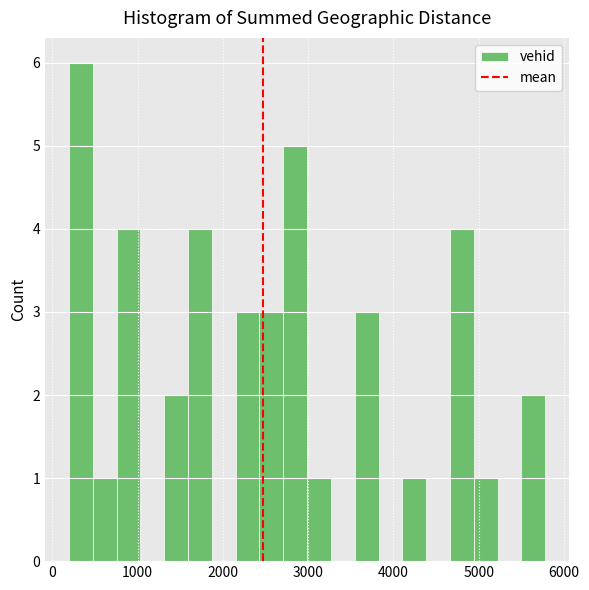

Around what value on the x-axis is the tallest bar? Give the approximate position of its centre, as read against the axis.

300